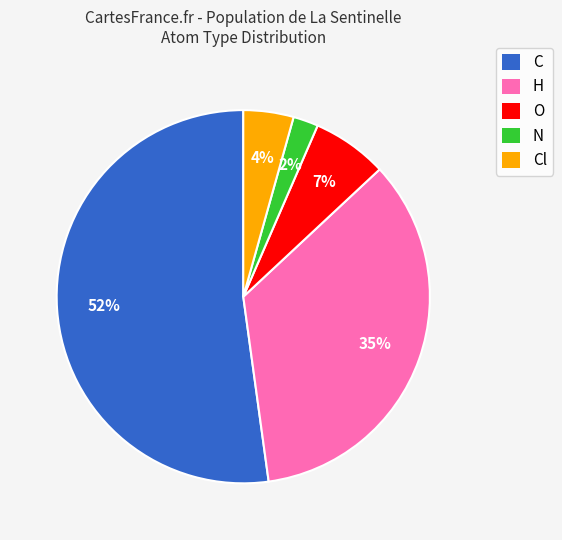

Which slice is the largest?

C